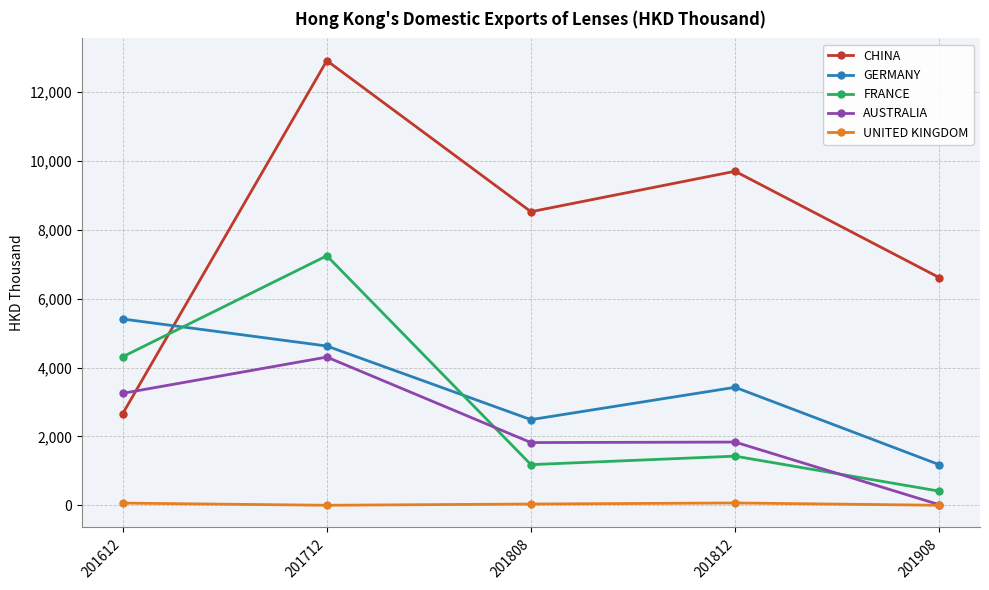

Between 201712 and 201812, which series saw the biggest shift?

FRANCE